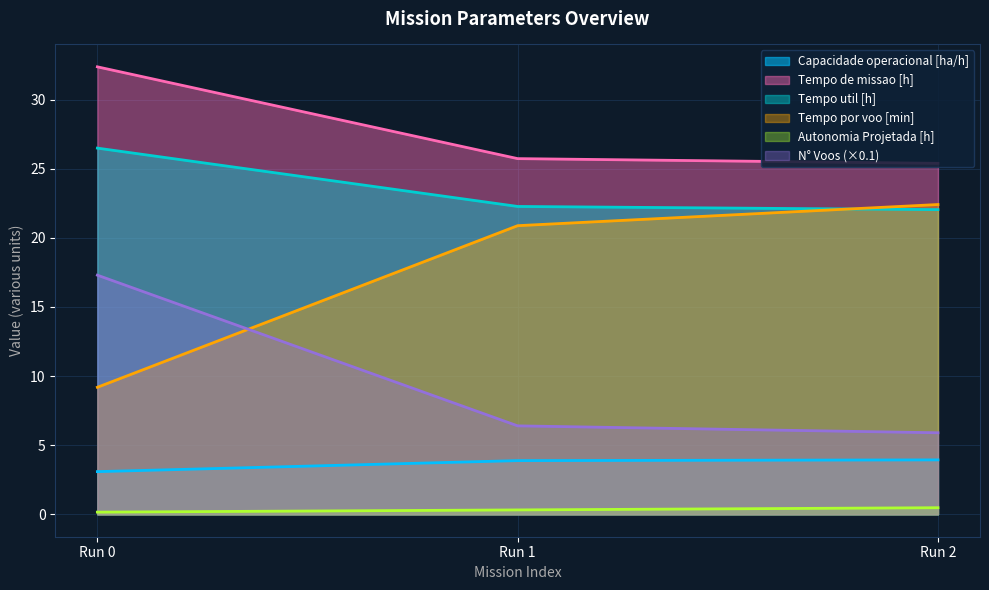

The value of Tempo por voo [min] at Run 1 is 20.9. True or false?

True